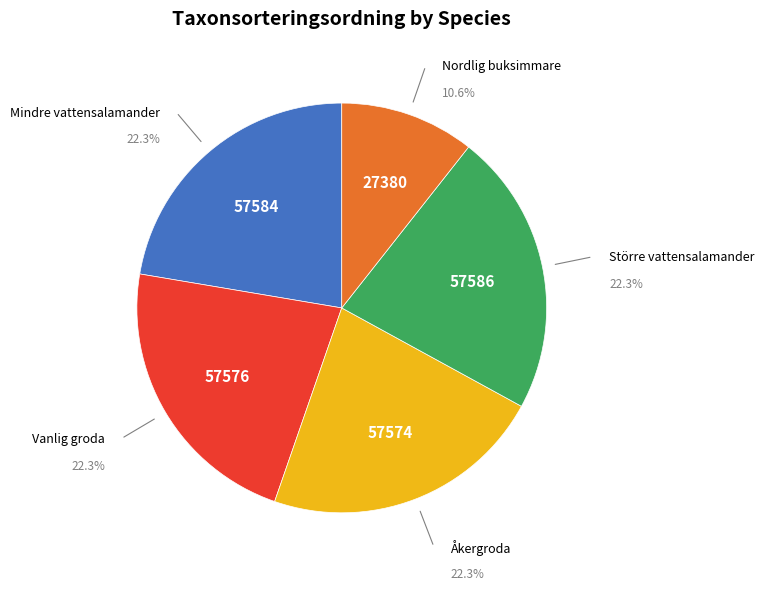

True or false: Åkergroda accounts for 22% of the total.

True